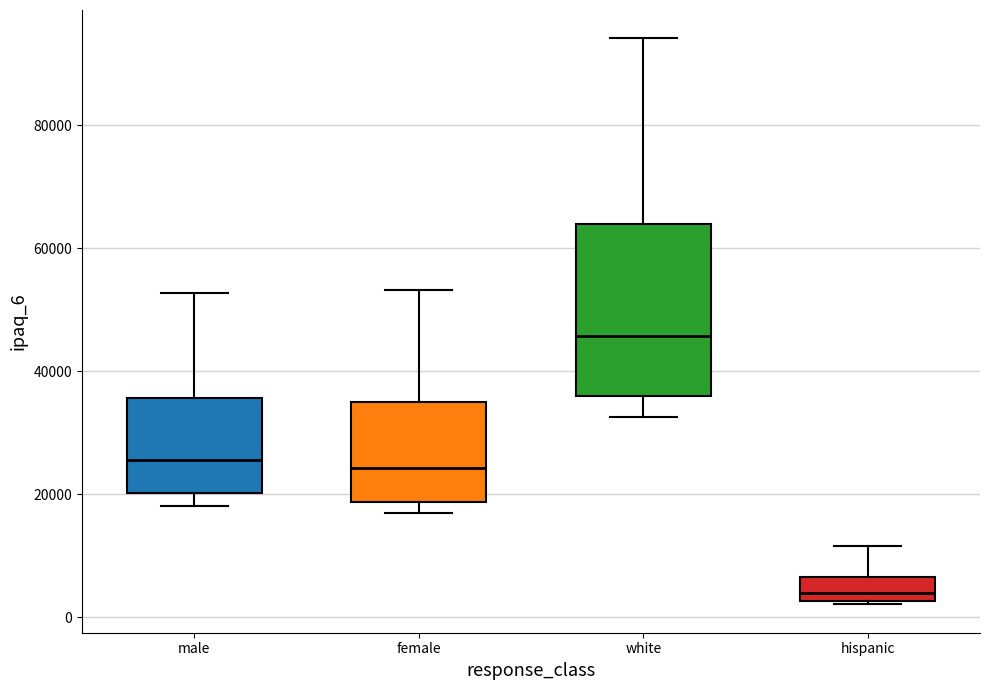

Where does the upper whisker of the box for hispanic end on the y-axis? The values are not printed on the chart, so give them approximately, as read against the axis.

12000